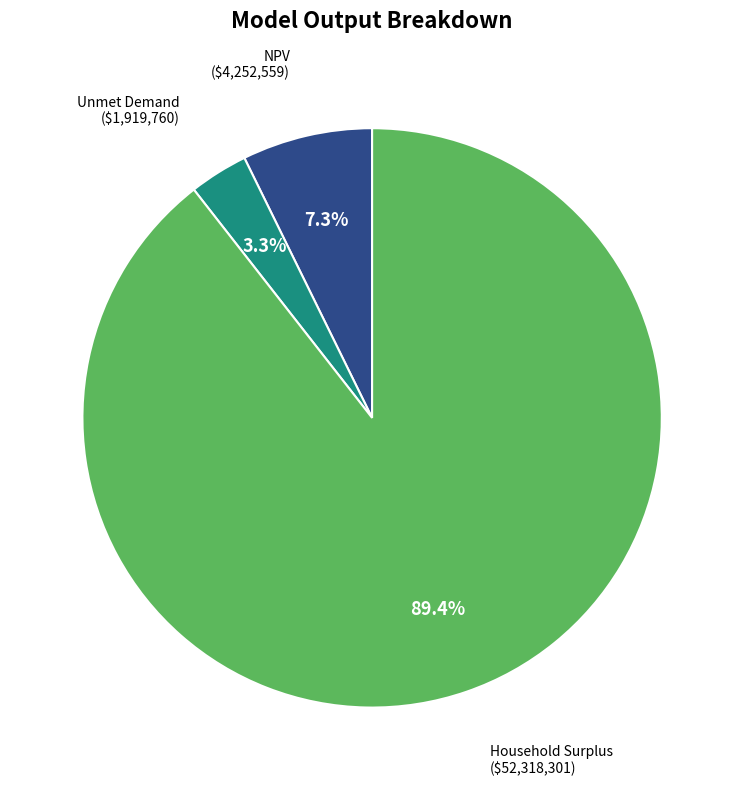

Is there a majority slice in this chart?

Yes